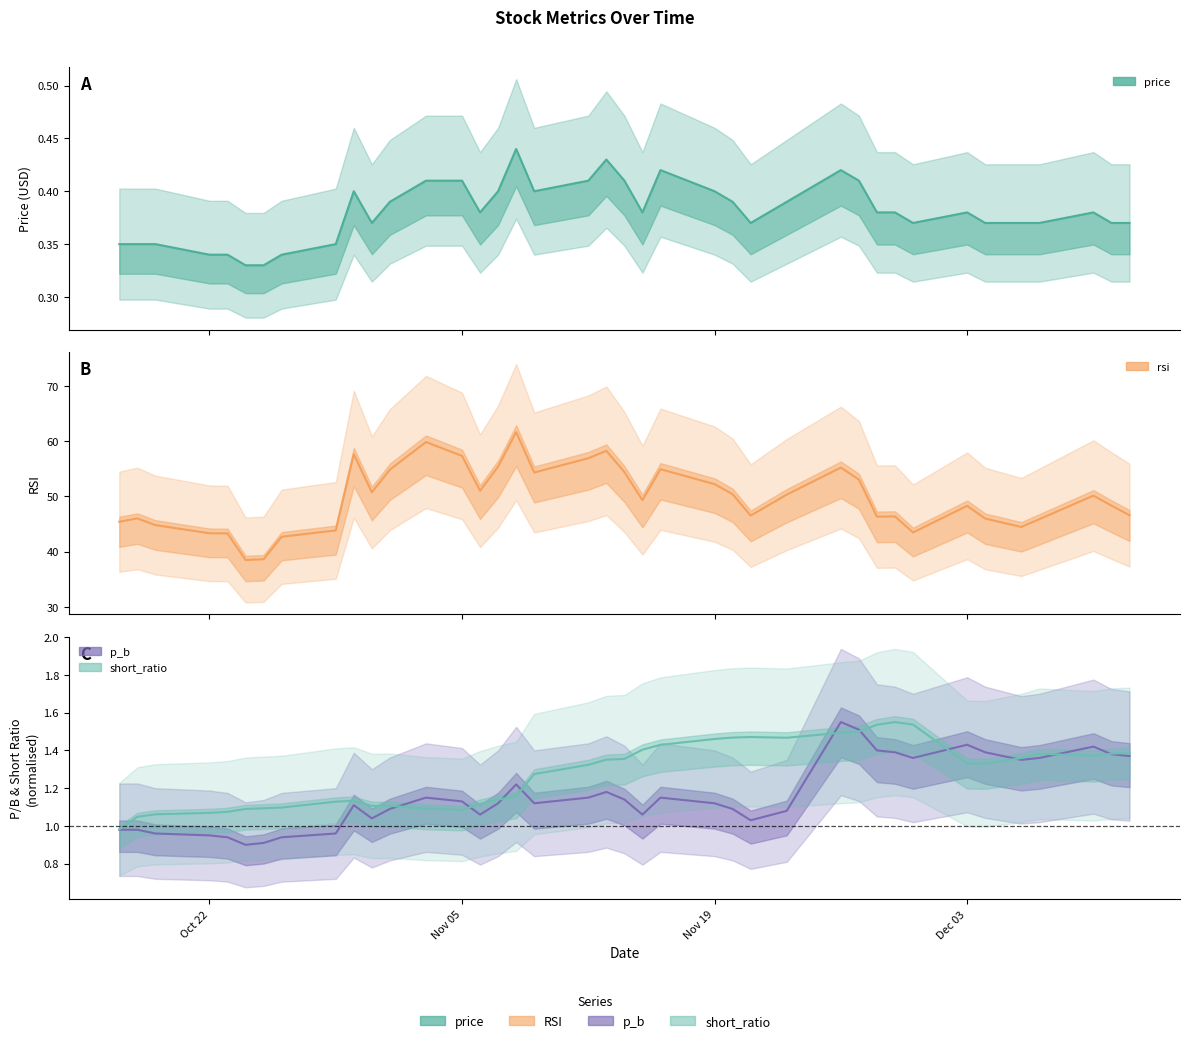

Does the chart display data point markers on the line(s)?

No